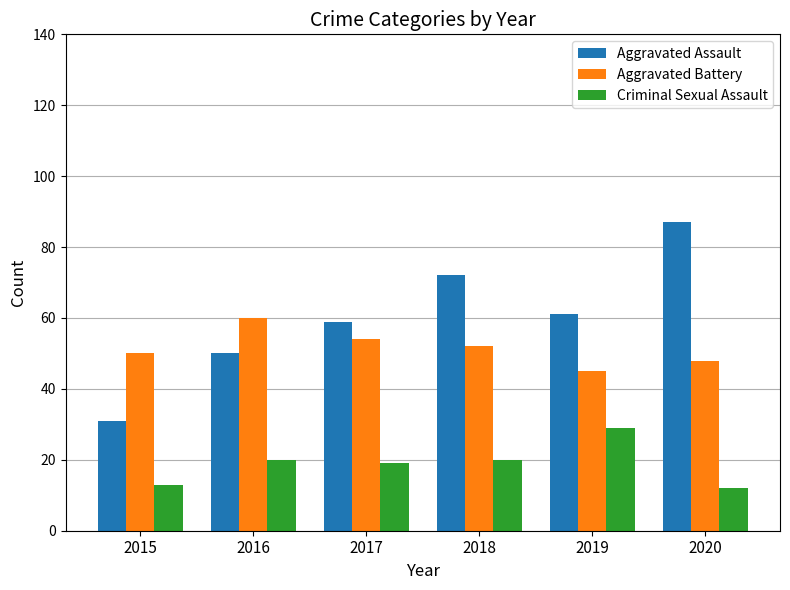

Rank the series at 2019 from highest to lowest value.

Aggravated Assault, Aggravated Battery, Criminal Sexual Assault